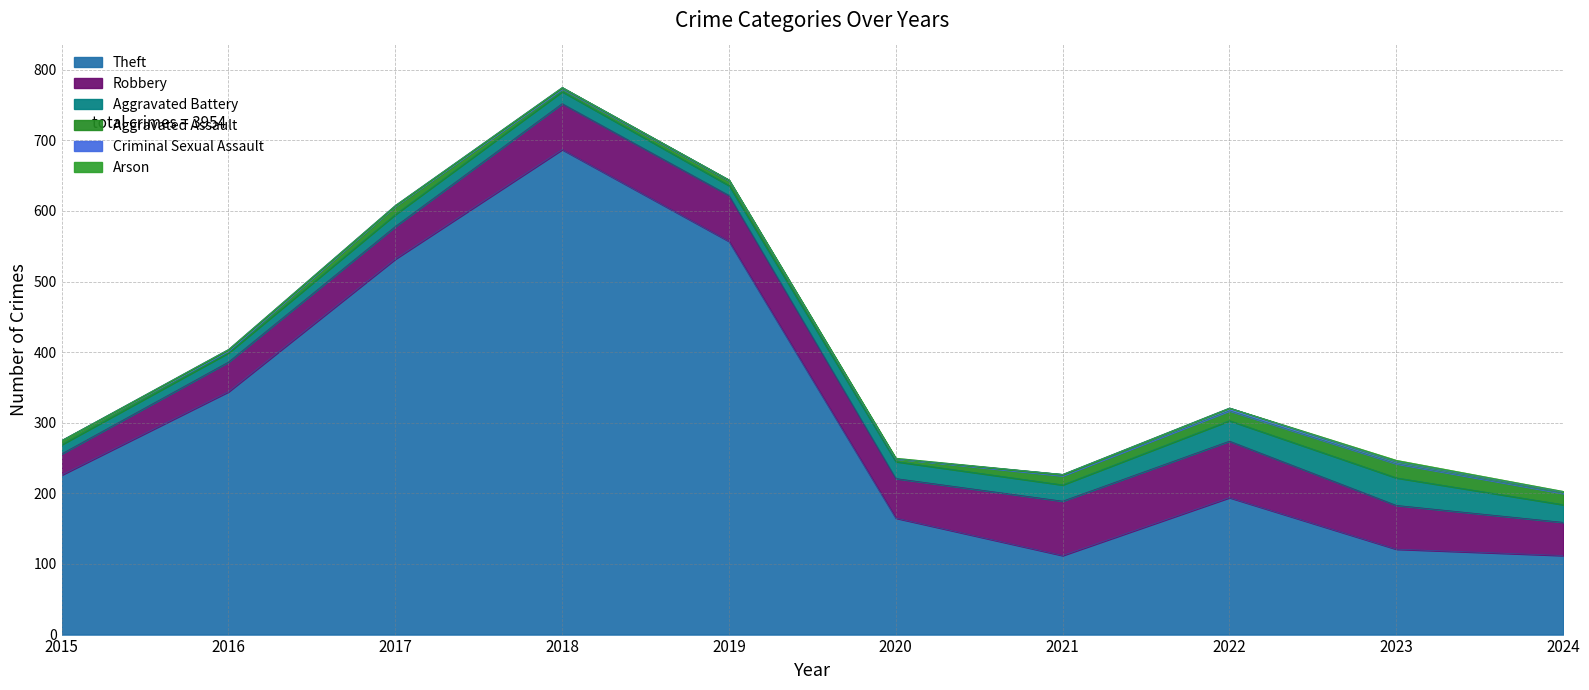

What is the difference between the Arson values at 2017 and 2020?

1